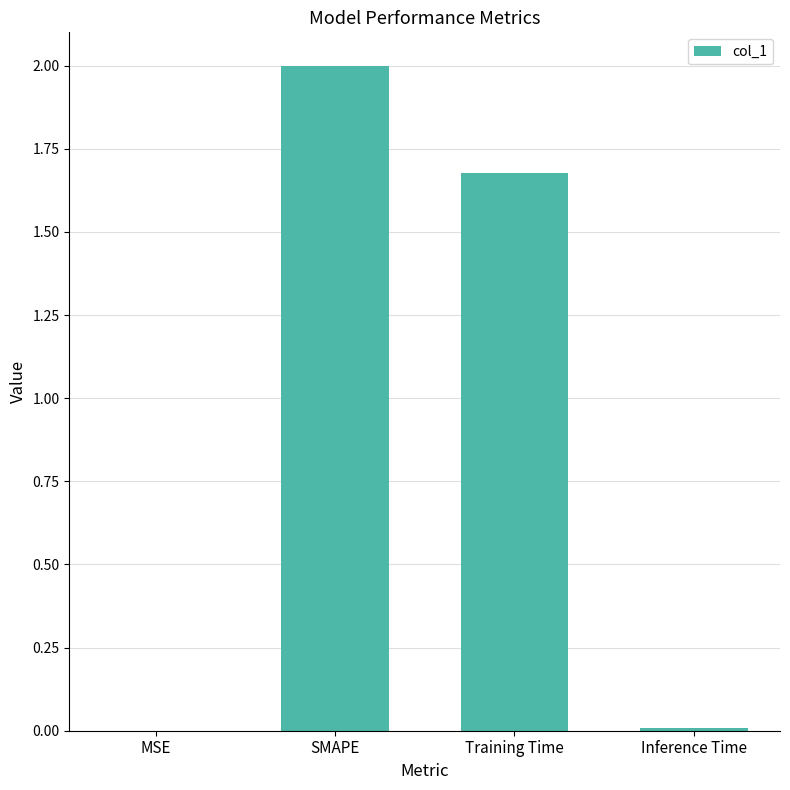

At which label is the value closest to 1?

Training Time